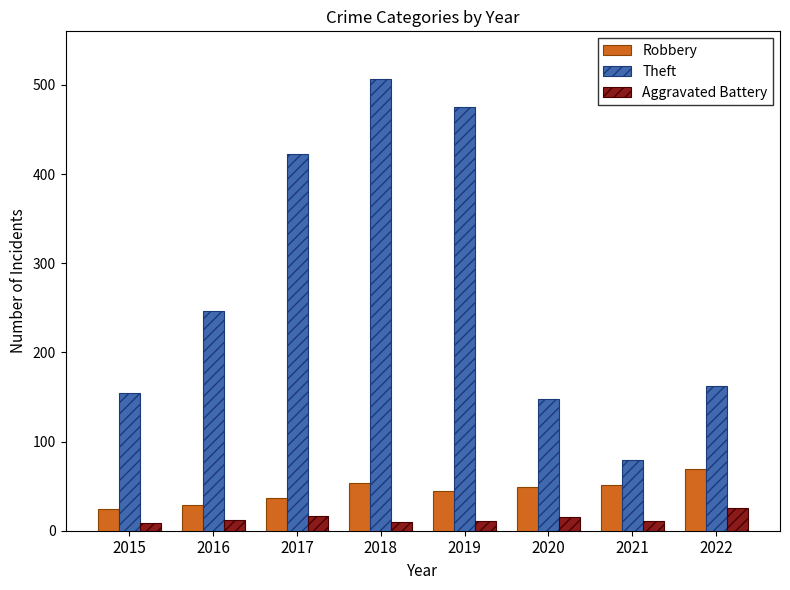

What are all the series names shown in the legend?

Robbery, Theft, Aggravated Battery